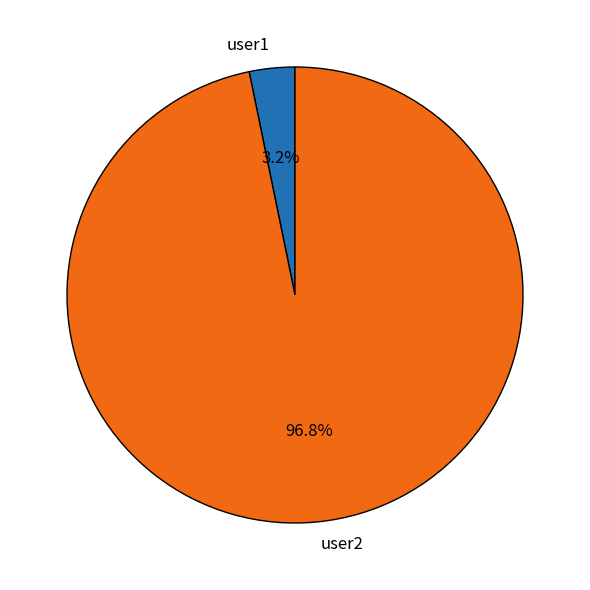

To the nearest percent, what percentage of the pie is user2?

97%